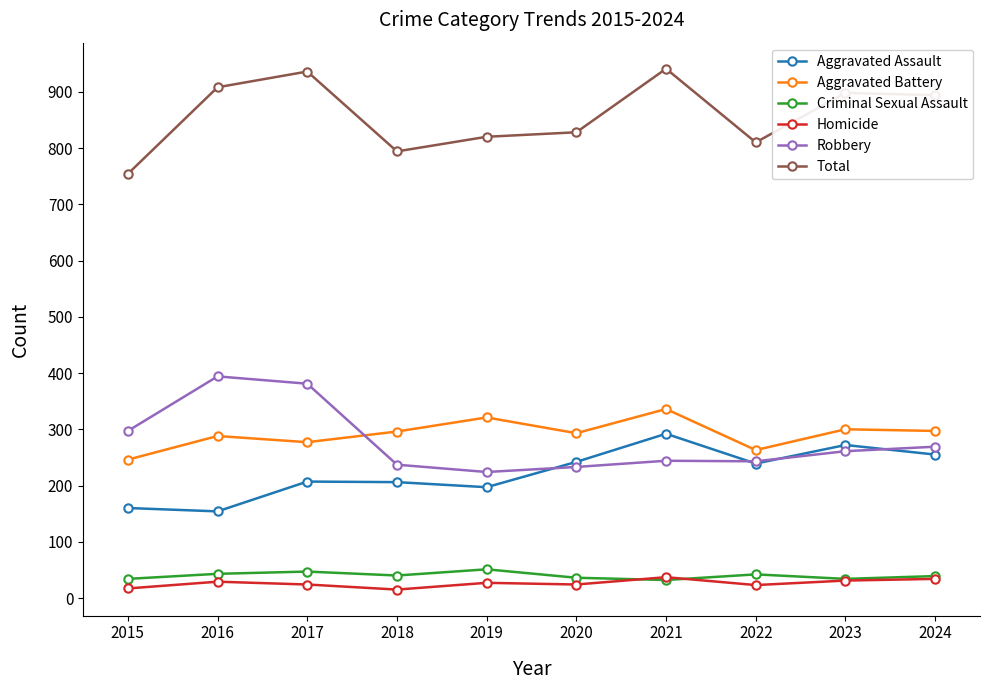

What are all the series names shown in the legend?

Aggravated Assault, Aggravated Battery, Criminal Sexual Assault, Homicide, Robbery, Total